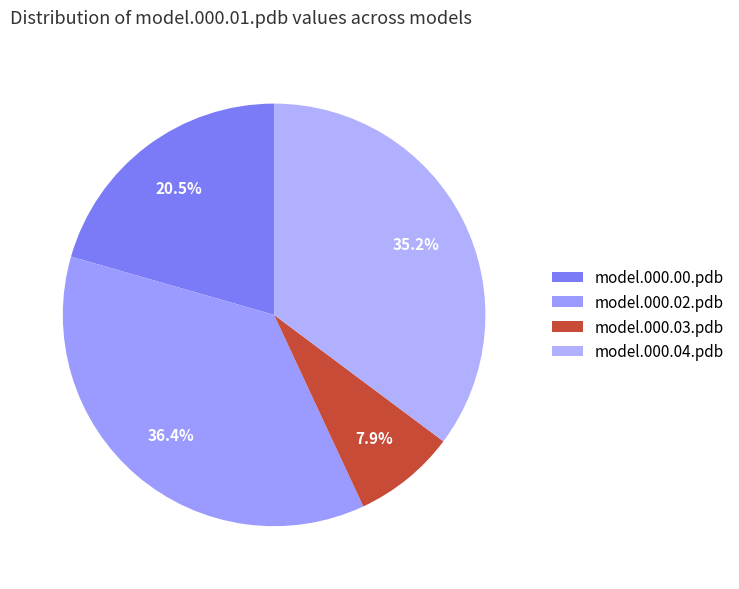

Does any single category account for the majority?

No